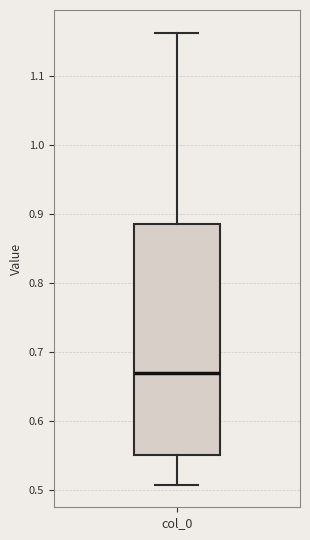

Read this box plot against the y-axis: the position of the median line, the range covered by the box, and the ends of both whiskers. The values are not printed on the chart, so give them approximately, as read against the axis.

median 0.67, box 0.55 to 0.89, whiskers 0.51 to 1.16